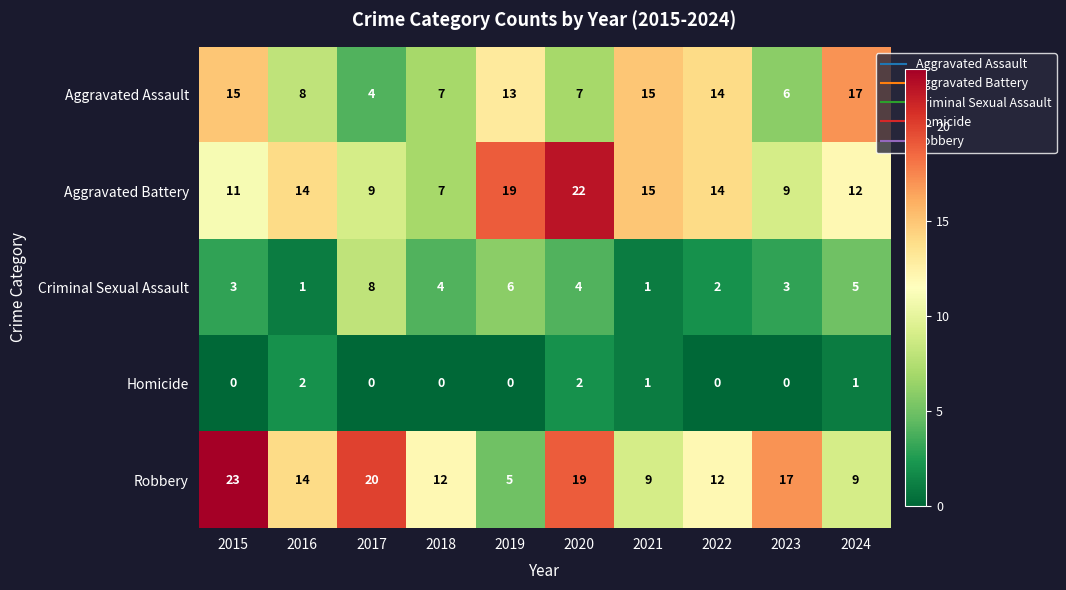

What is the average value of the Criminal Sexual Assault series?

4